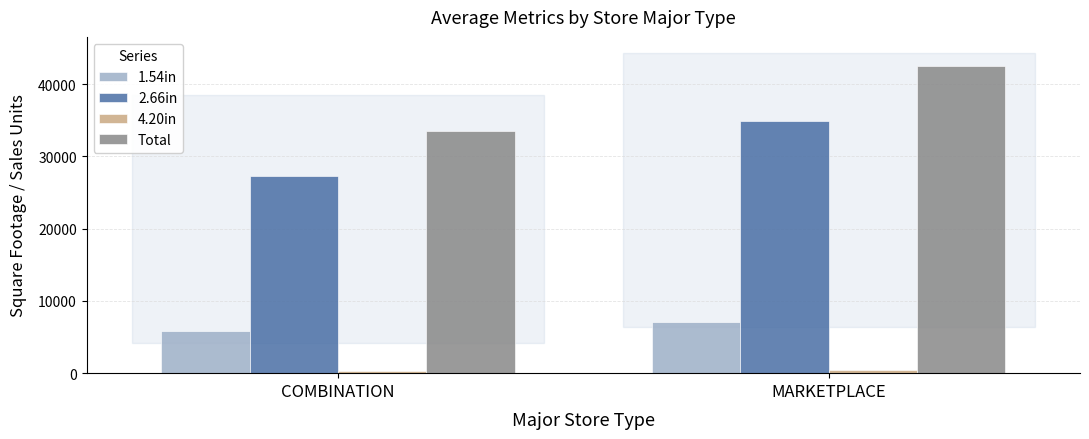

What is the spread (max minus min) of values at COMBINATION?

33154.1